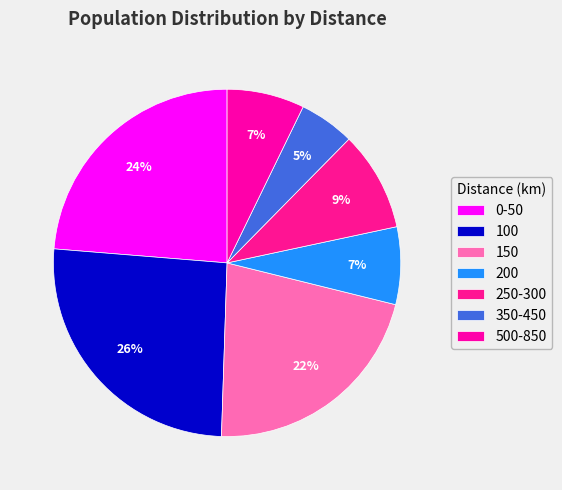

True or false: 100 accounts for 26% of the total.

True